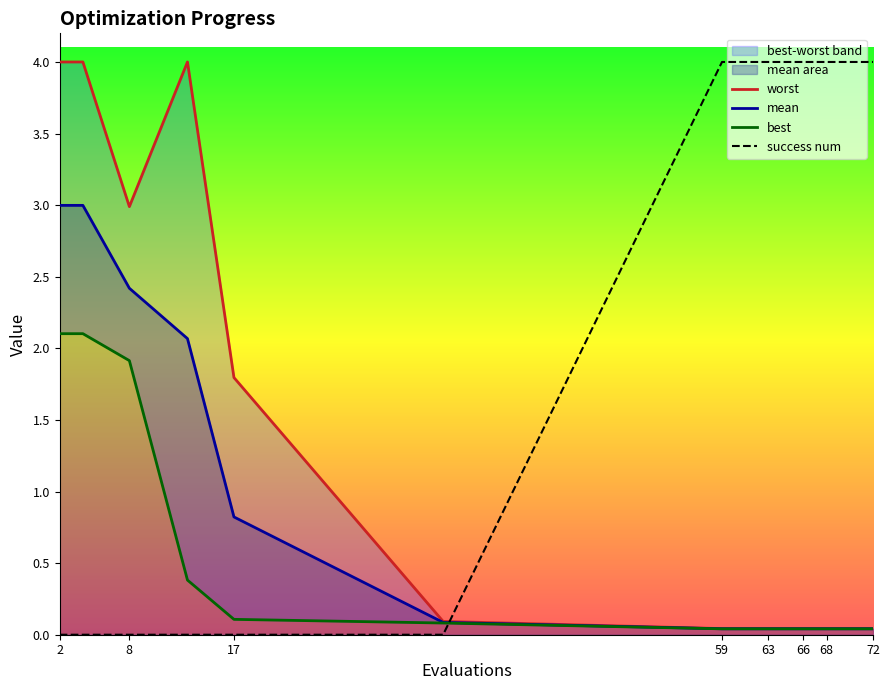

How many intersections are there between success num and mean?

1